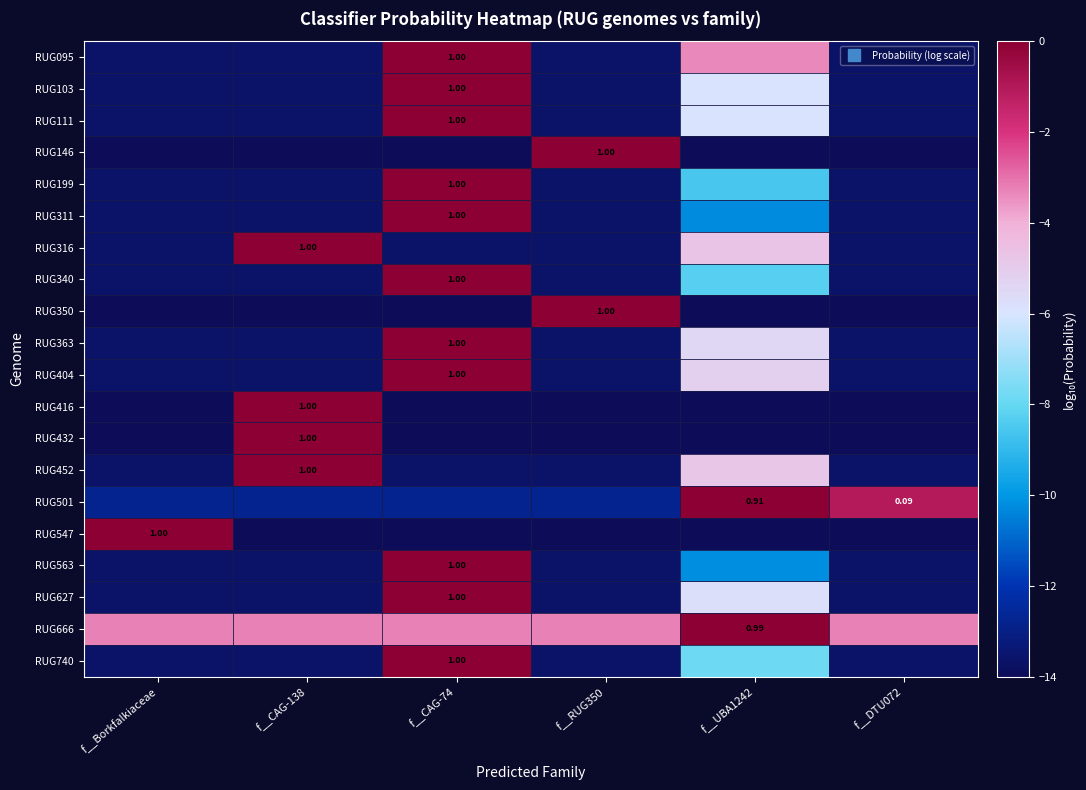

Is it true that RUG627 equals -5.8 at f__UBA1242?

True